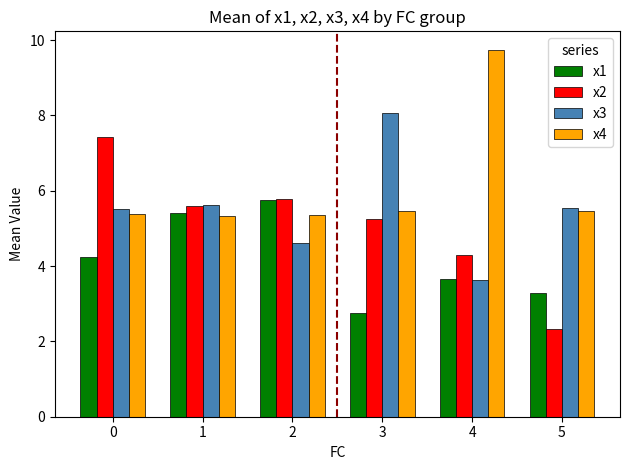

What is the average value of the x1 series?

4.2